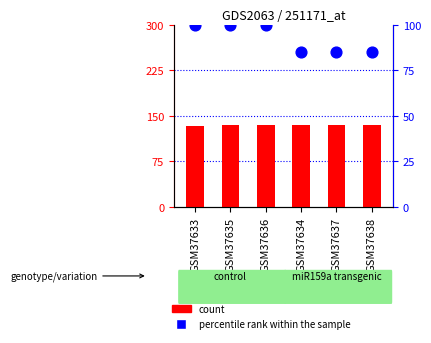

Which series contains the lowest Y value?

count